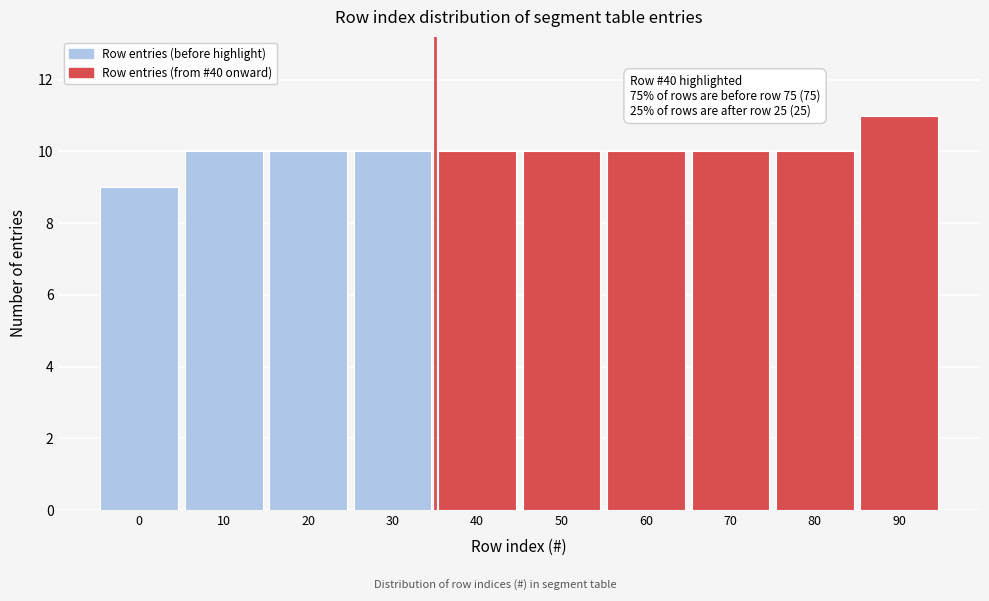

Reading left to right, what are all the values shown in this chart?

9	10	10	10	10	10	10	10	10	11